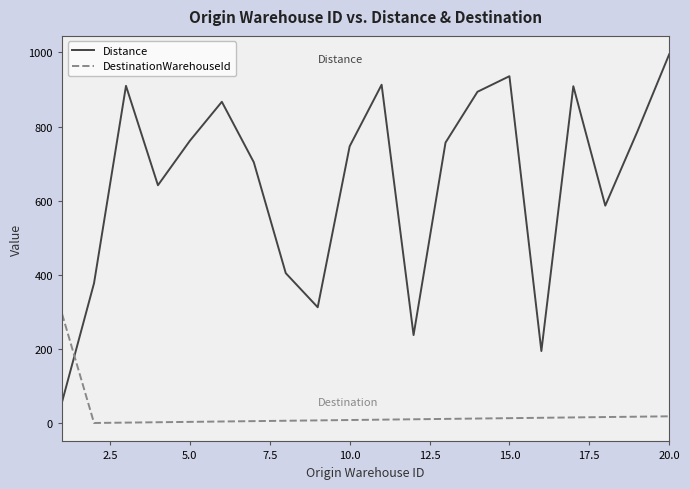

How many series are shown in this chart?

2